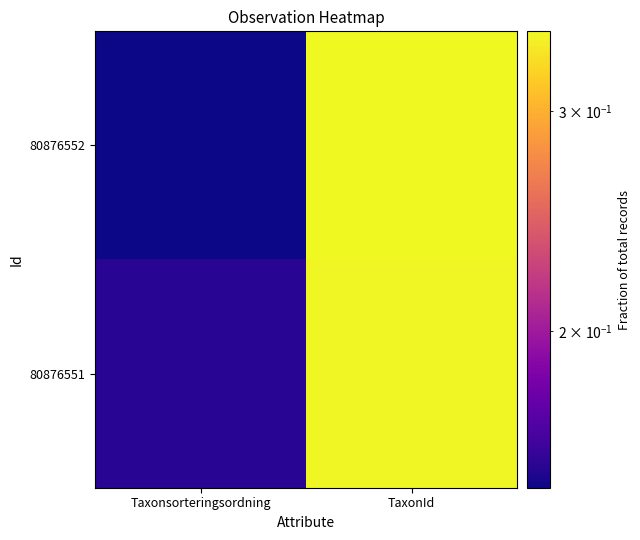

Which series has the largest range (max minus min)?

80876552